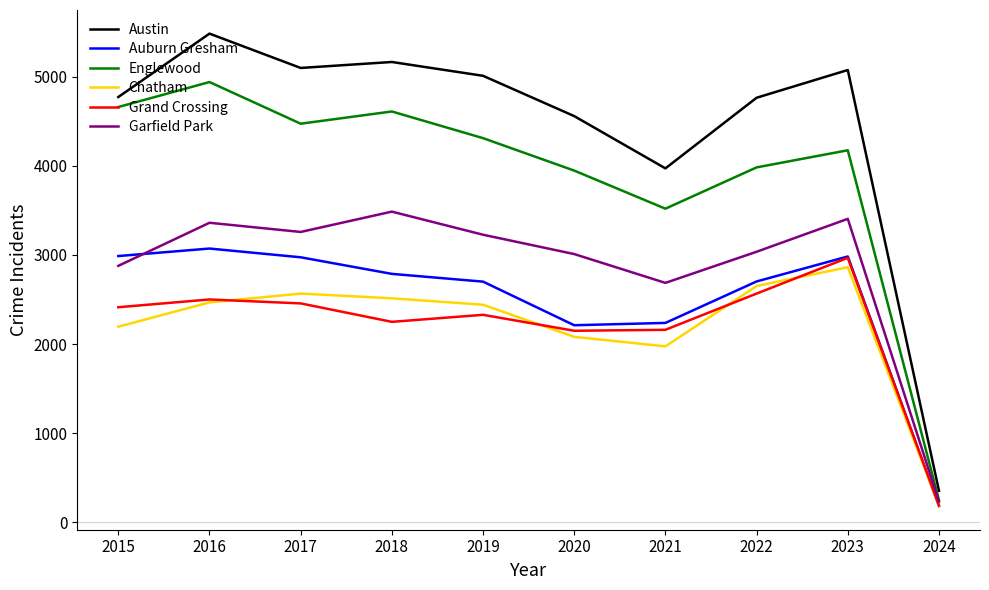

Which series changed the most between 2019 and 2023?

Grand Crossing